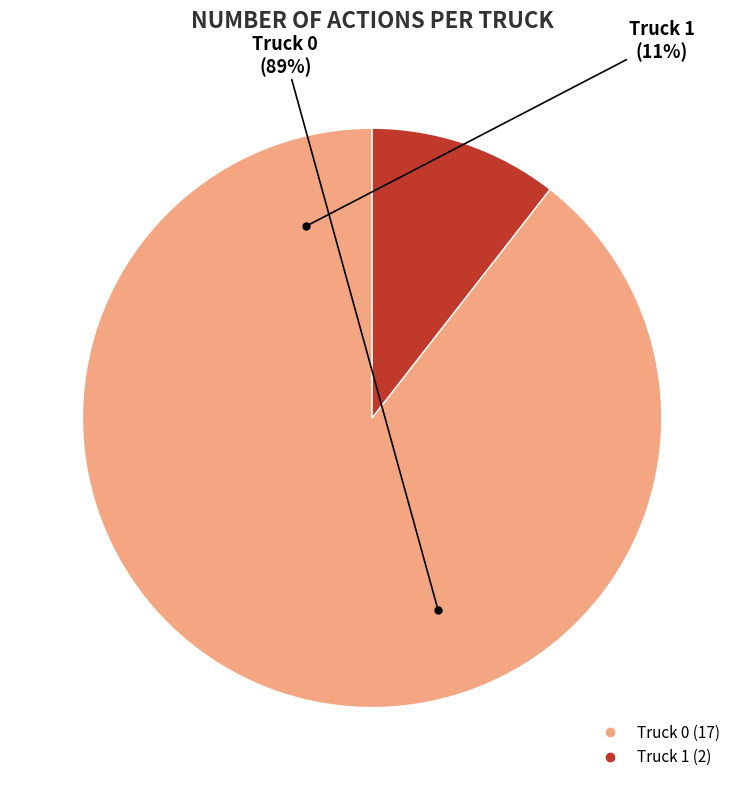

What is the change in value from Truck 0 to Truck 1?

-15